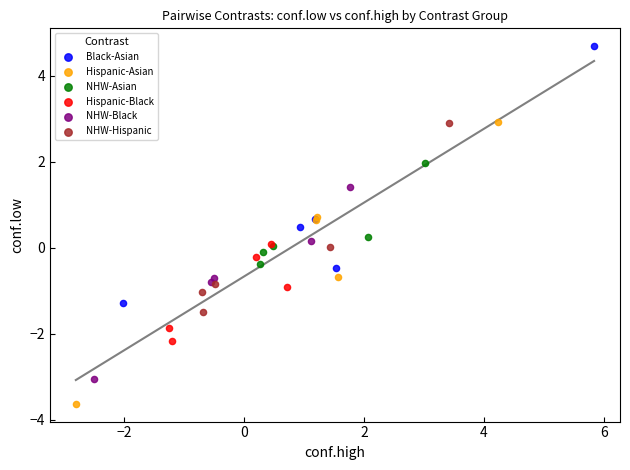

Which series contains the lowest Y value?

Hispanic-Asian